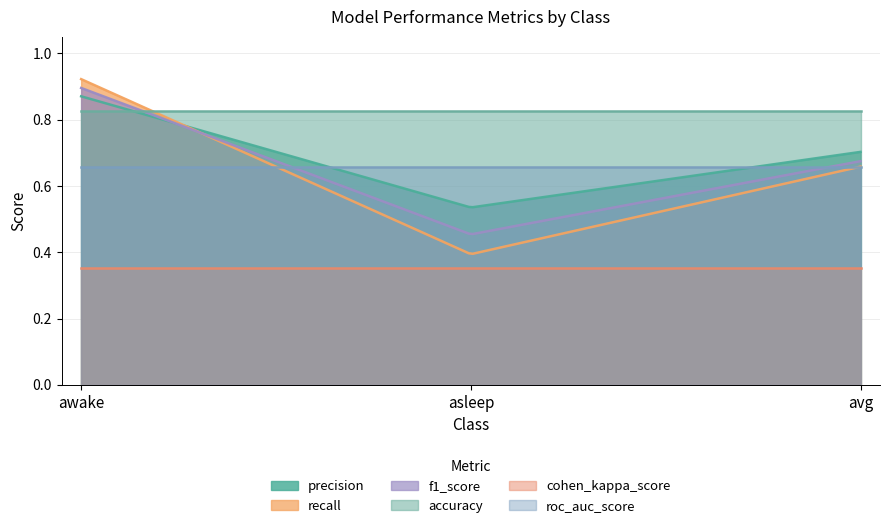

Read the cohen_kappa_score value at avg.

0.4